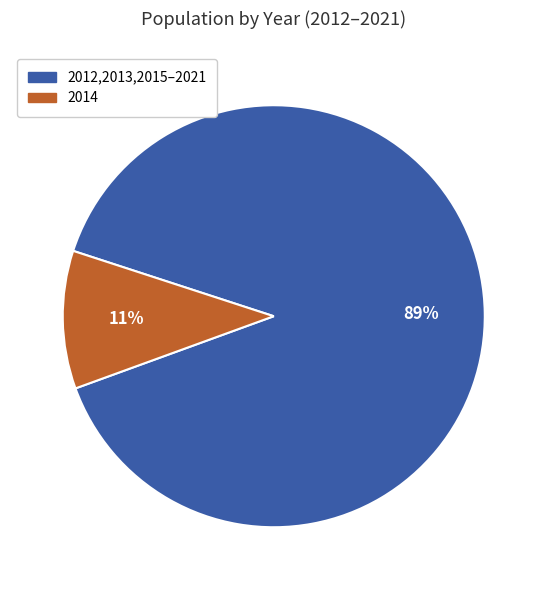

To the nearest percent, what is the average slice percentage?

50%